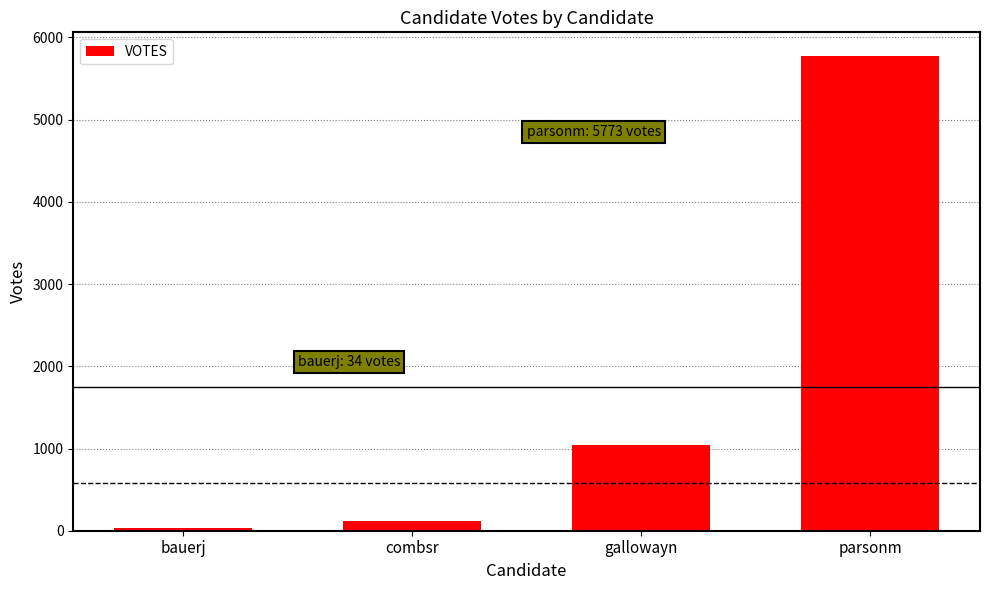

Are the bars grouped side by side (vs. stacked)?

No